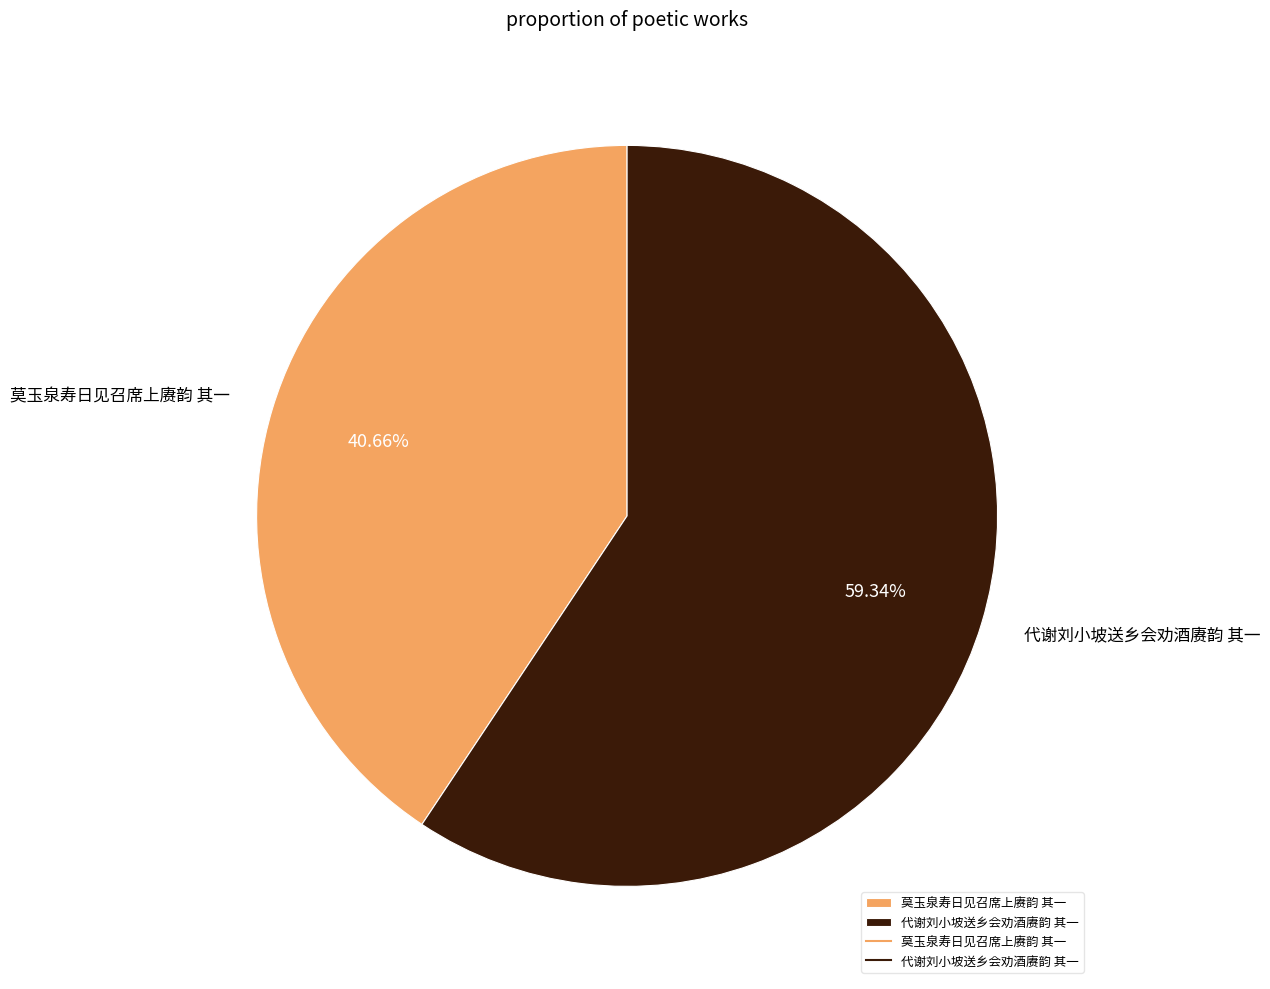

Count the number of slices in the pie.

2